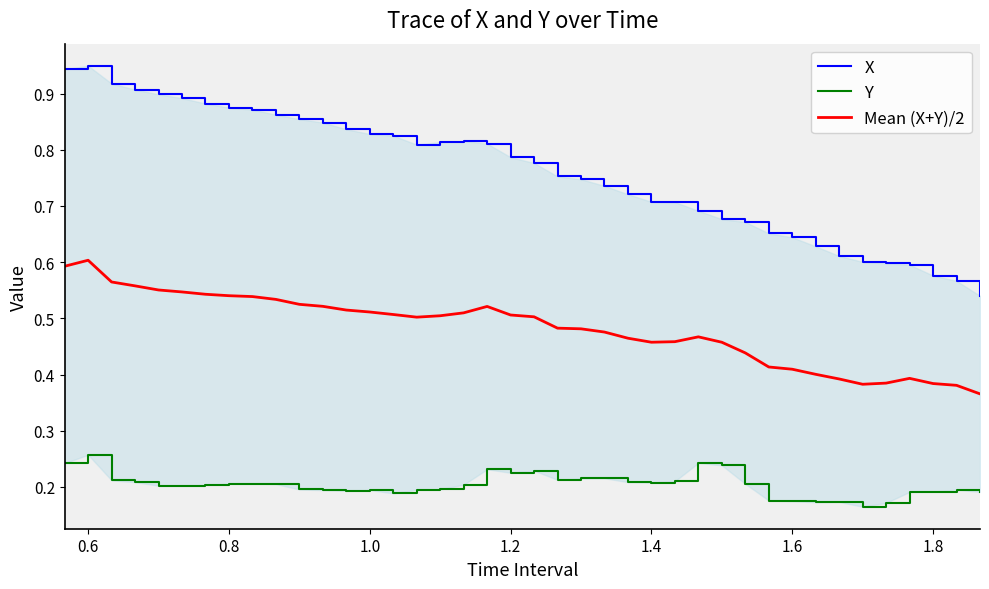

What is the minimum value for X?

0.5